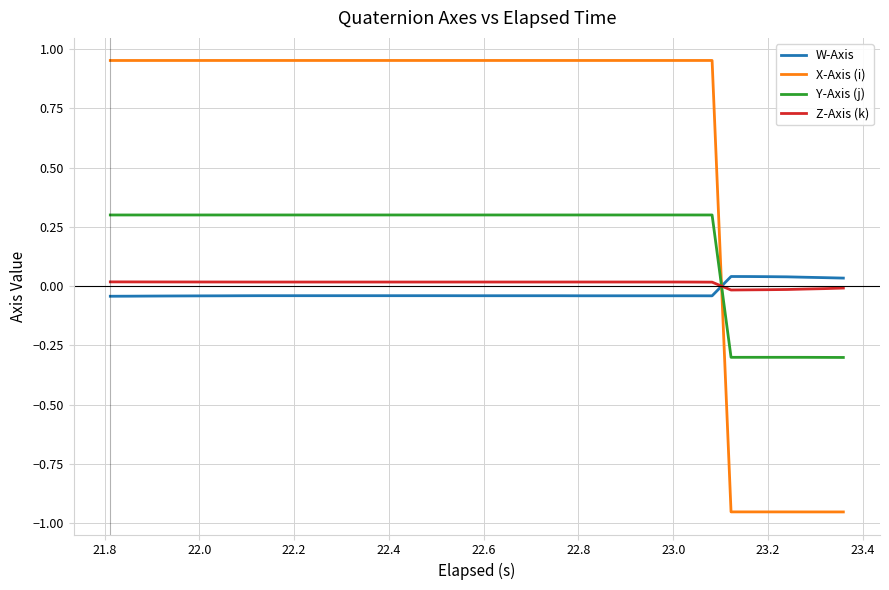

Which series has the largest total across all categories?

X-Axis (i)